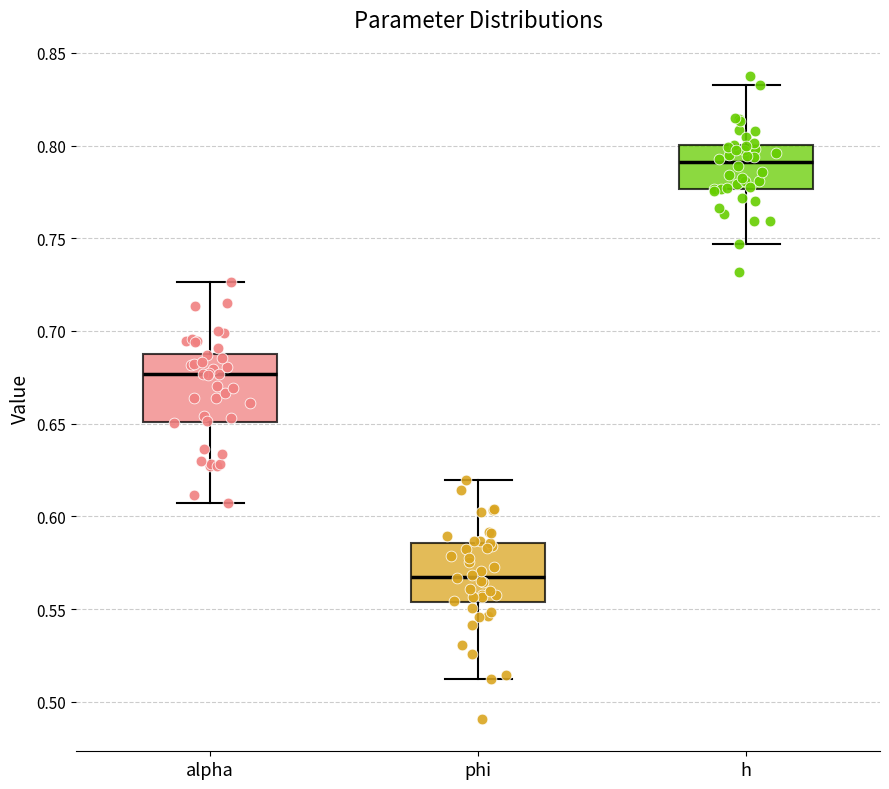

Reading left to right, transcribe this box plot: for each box, give where its median line is, the range the box spans, and where its two whiskers end, as read against the y-axis. The values are not printed on the chart, so give them approximately, as read against the axis.

alpha: median 0.675, box 0.650 to 0.690, whiskers 0.605 to 0.725
phi: median 0.570, box 0.555 to 0.585, whiskers 0.510 to 0.620
h: median 0.790, box 0.775 to 0.800, whiskers 0.745 to 0.830